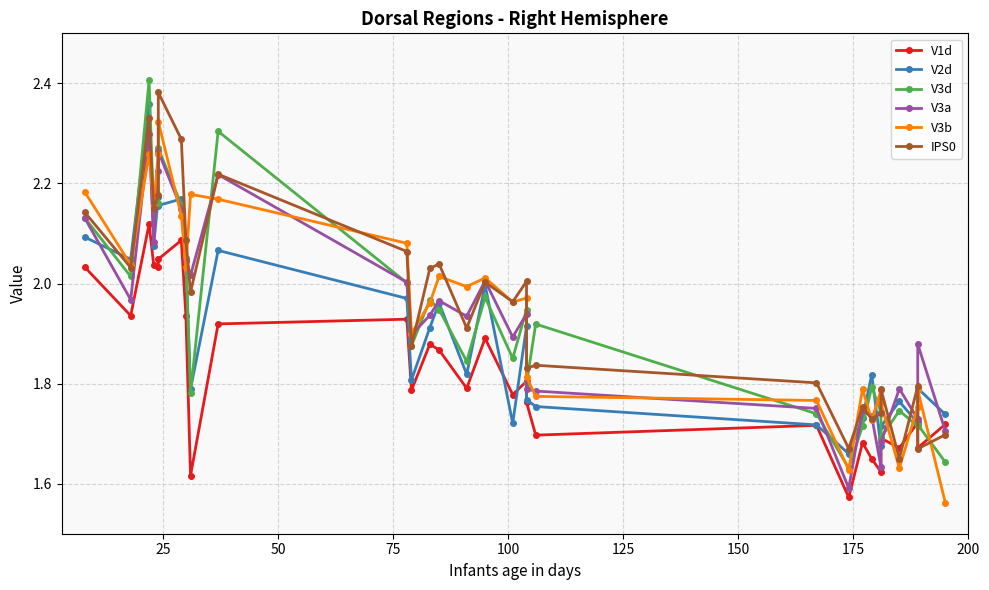

The IPS0 series shows 0.8 at 16. True or false?

False